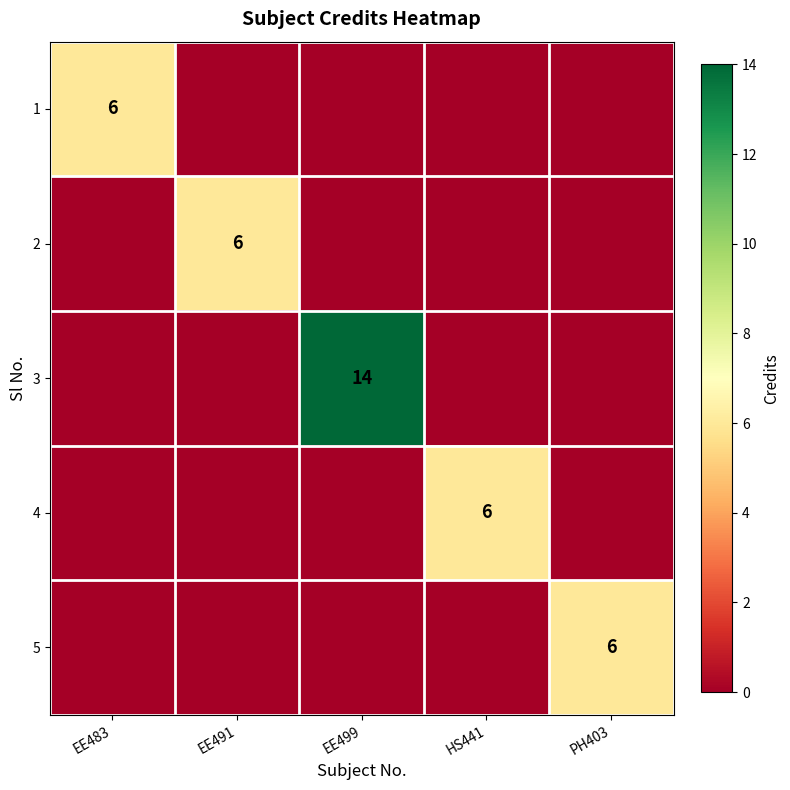

True or false: 1 has a value of 6 at EE483.

True